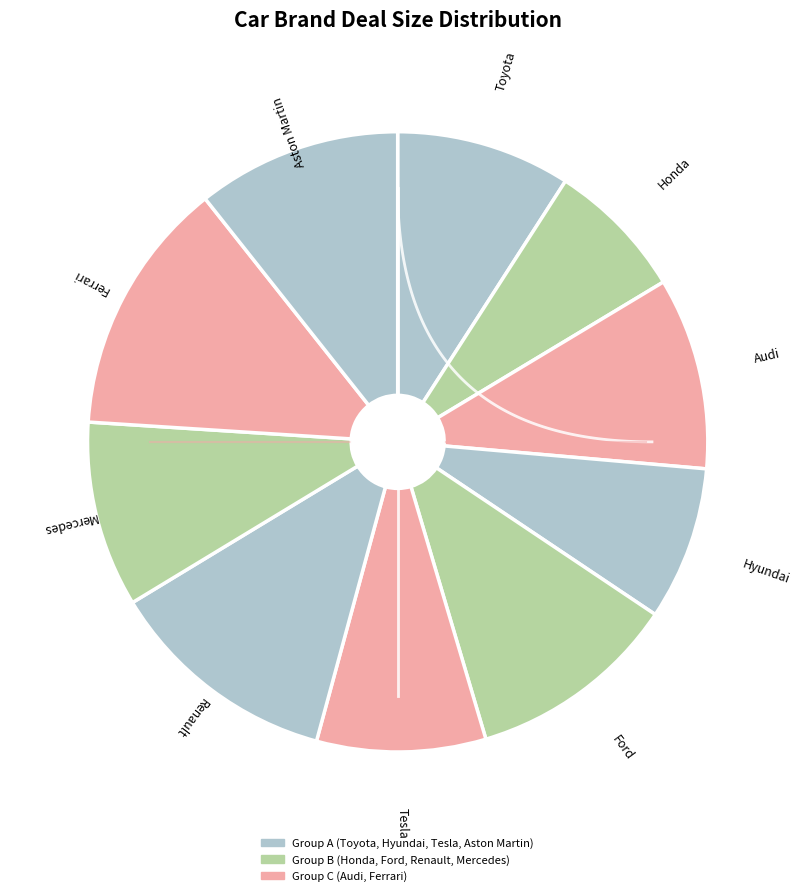

What percentage is the Mercedes slice, to the nearest percent?

10%